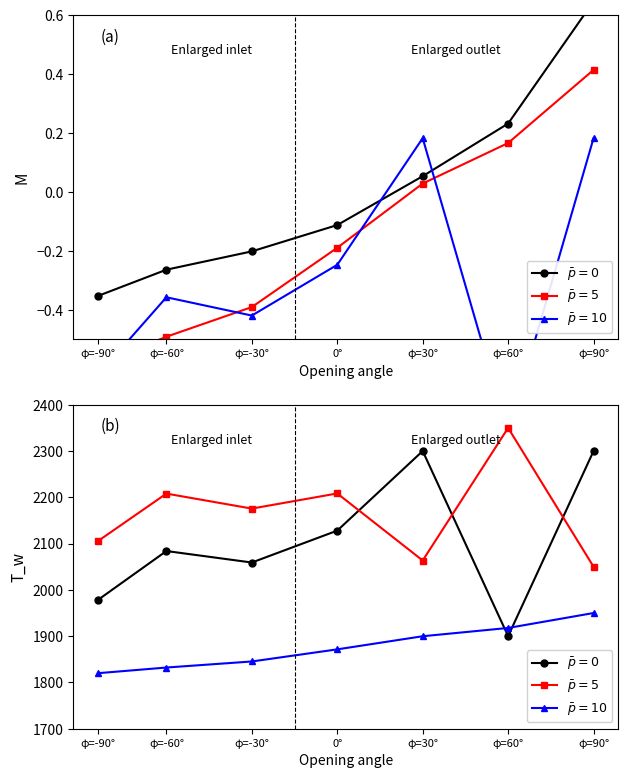

What is the spread (max minus min) of values at φ=90°?

350.0